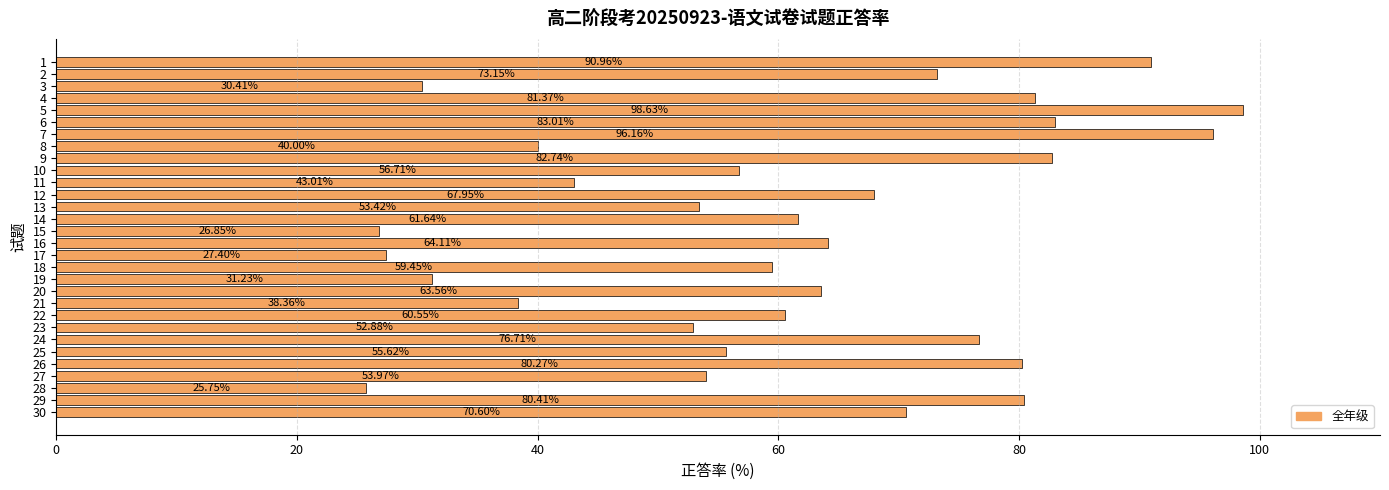

Which has a higher value, 17 or 9?

9